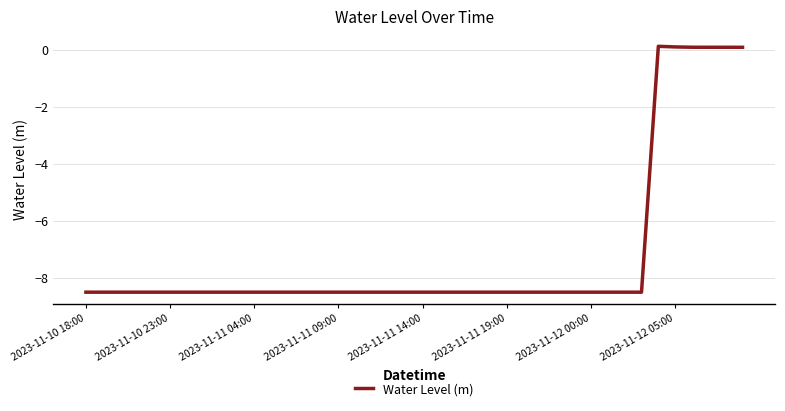

What is the difference between the maximum and minimum values?

8.6